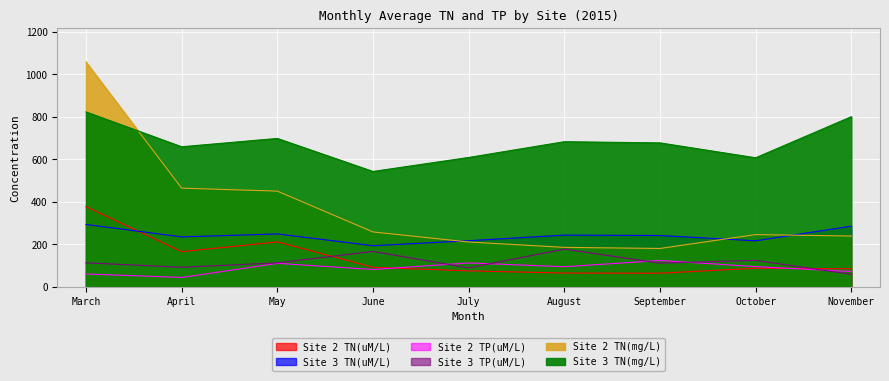

At which category is the sum across all series the highest?

March